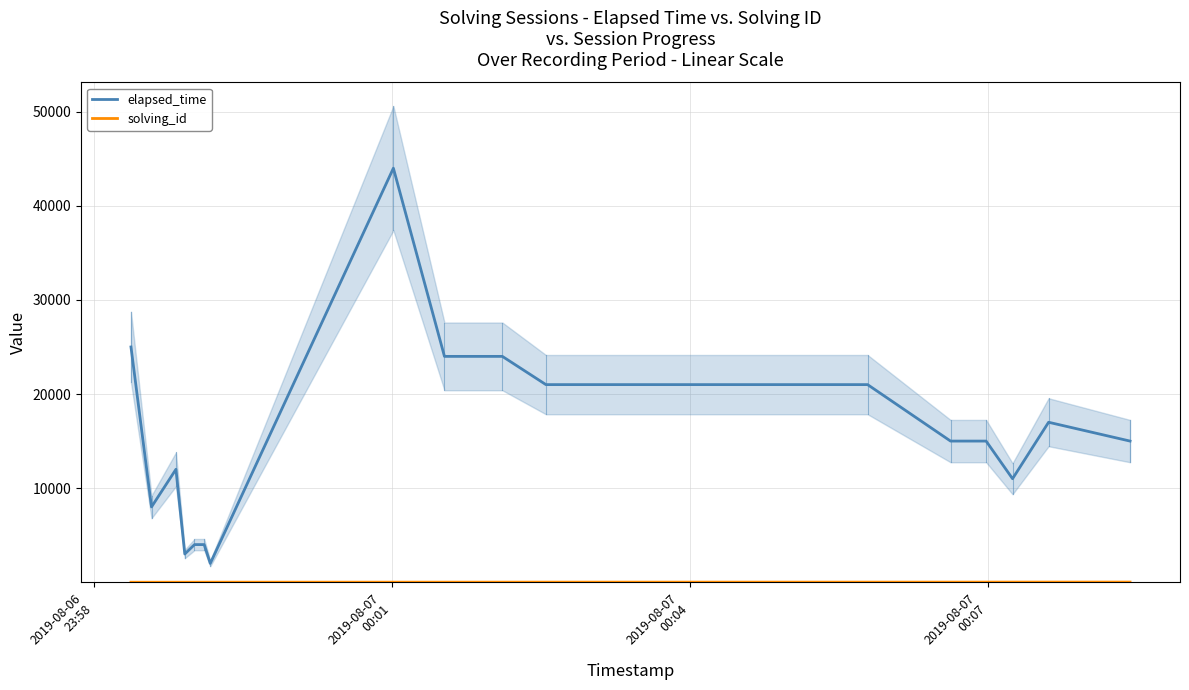

What is the highest value of the elapsed_time series?

44000